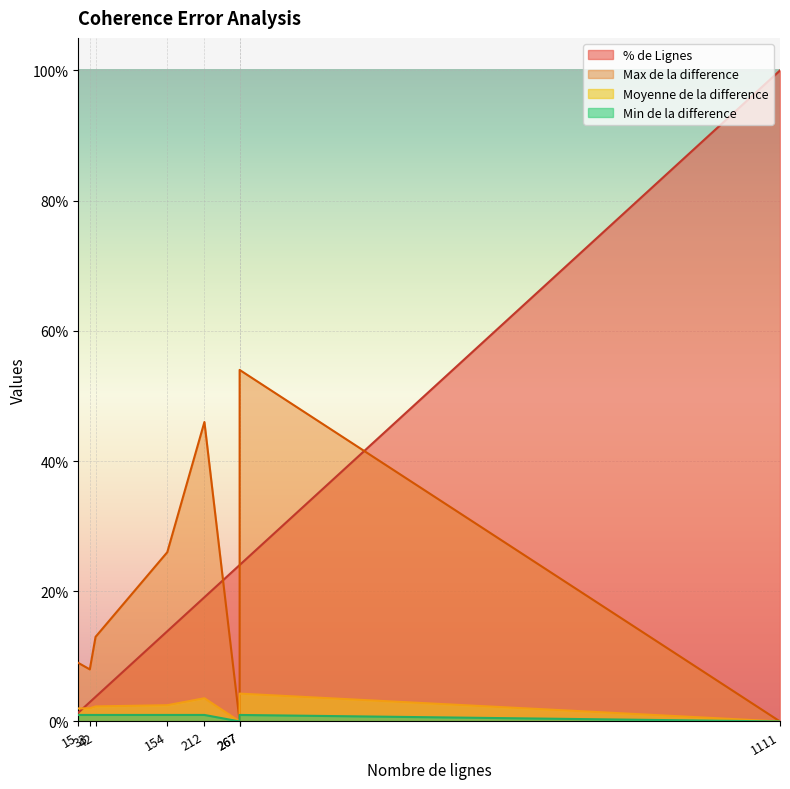

How many values in Max de la difference are above zero?

6